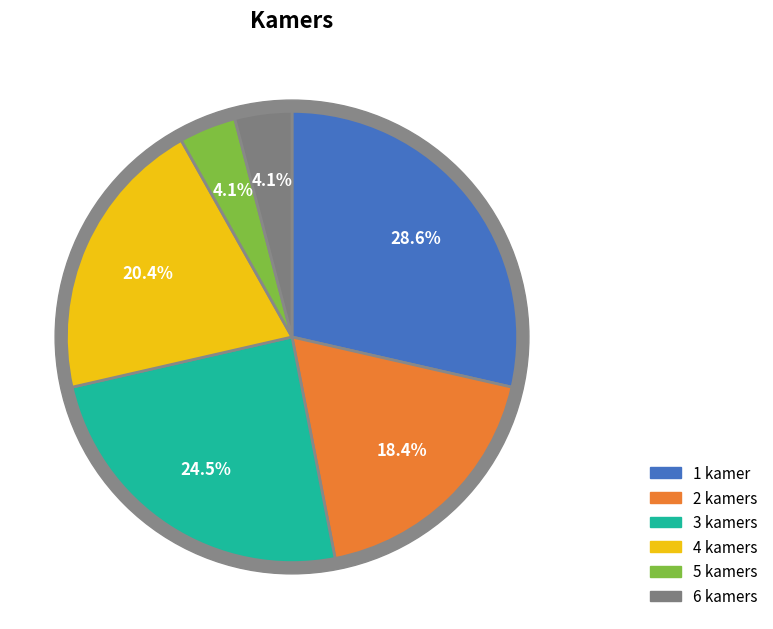

Count the number of slices in the pie.

6